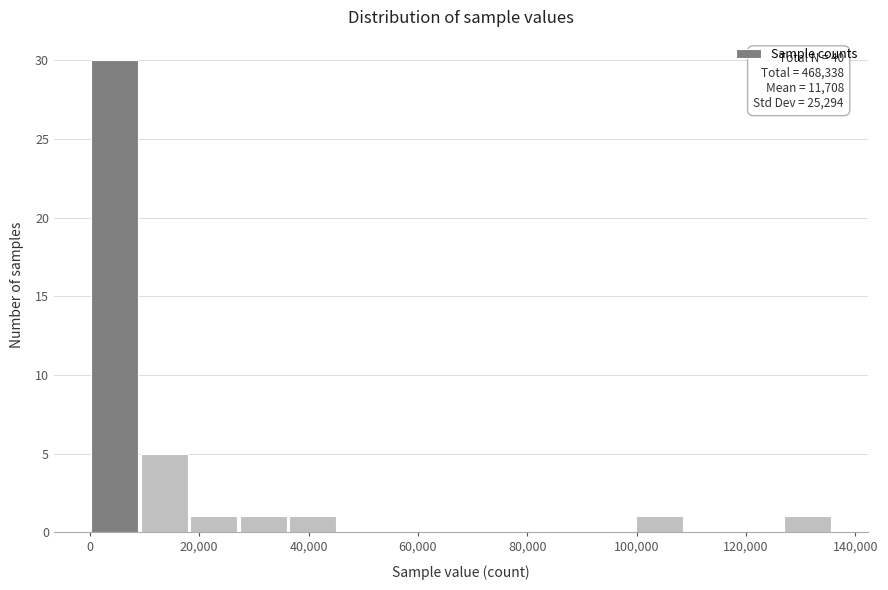

Over which range of the x-axis is the bar tallest?

0 to 10000